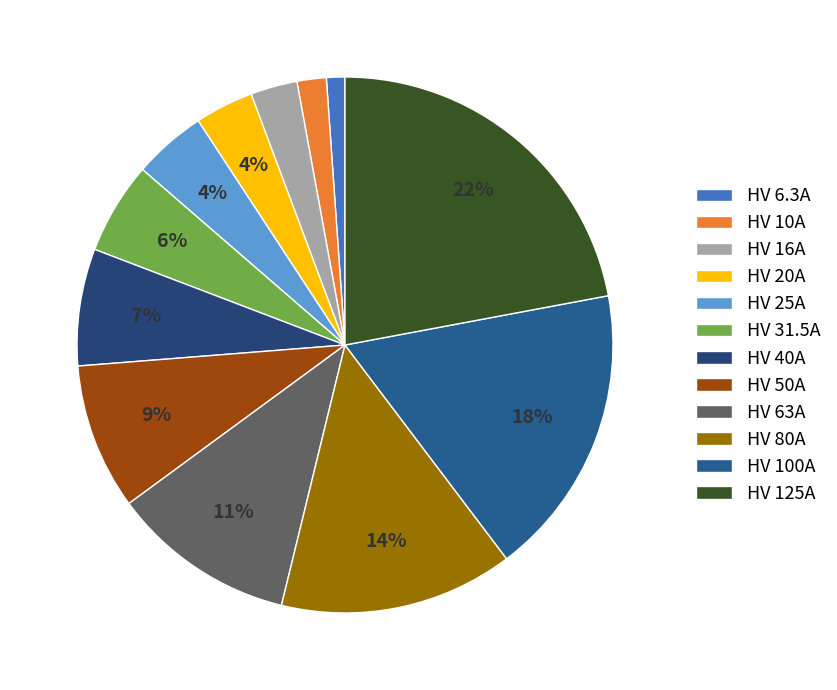

How many segments does this pie chart have?

12